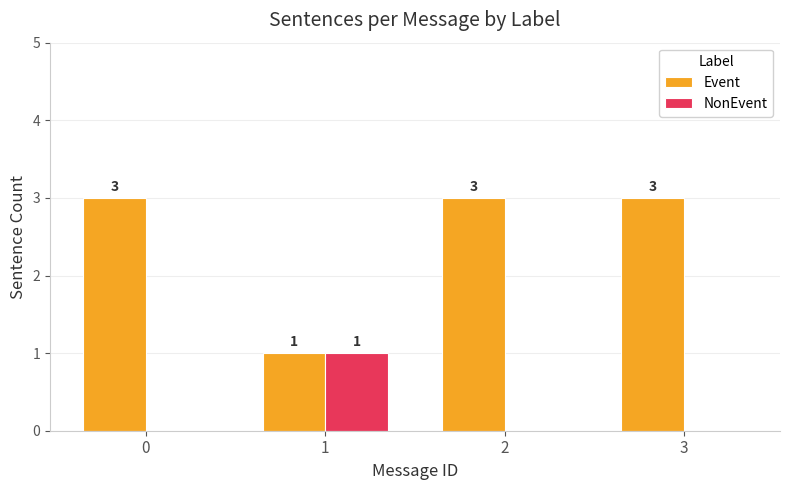

Is the value of Event at 1 greater than the value of NonEvent at 2?

Yes